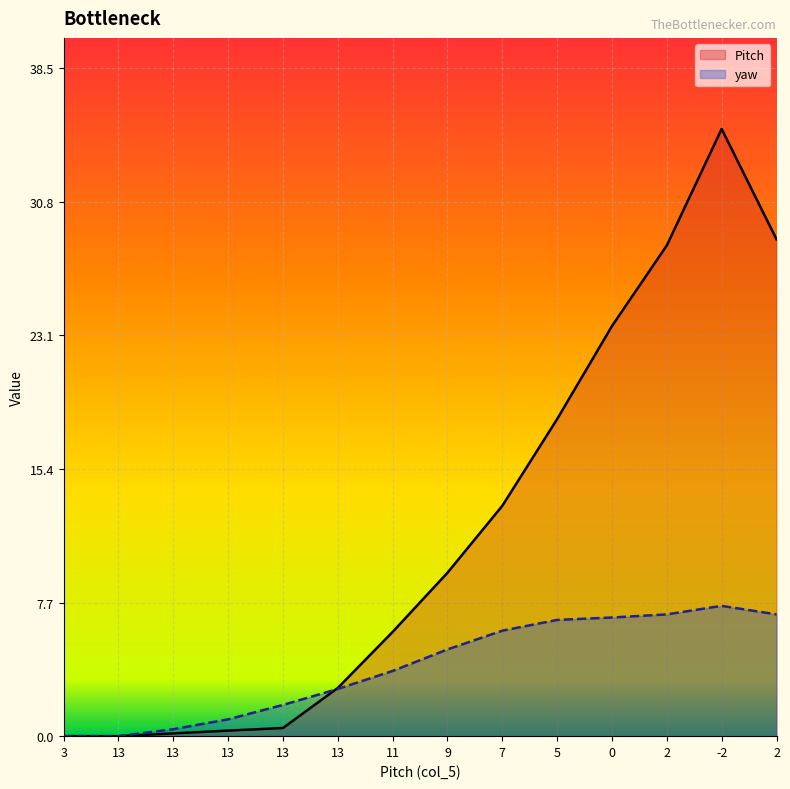

How many distinct data groups are displayed?

2